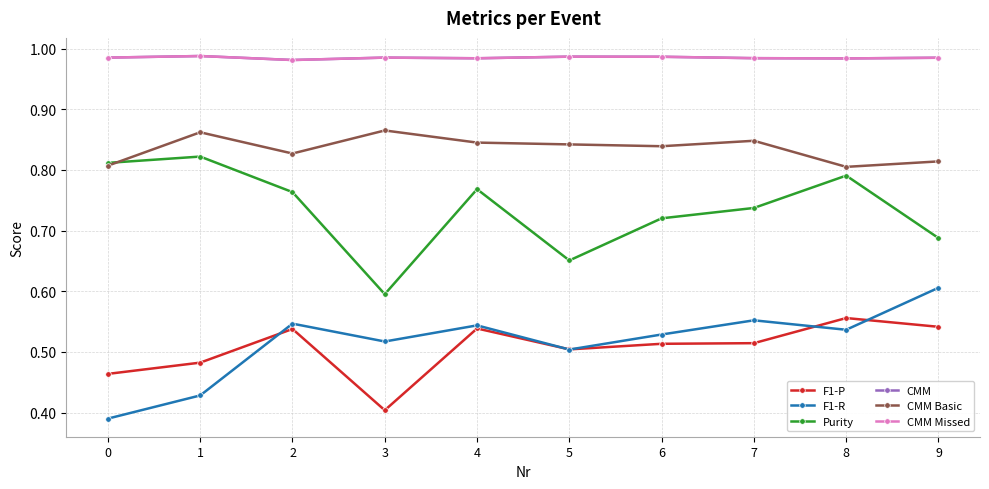

What is the difference between the maximum and second lowest values in the Purity series?

0.2